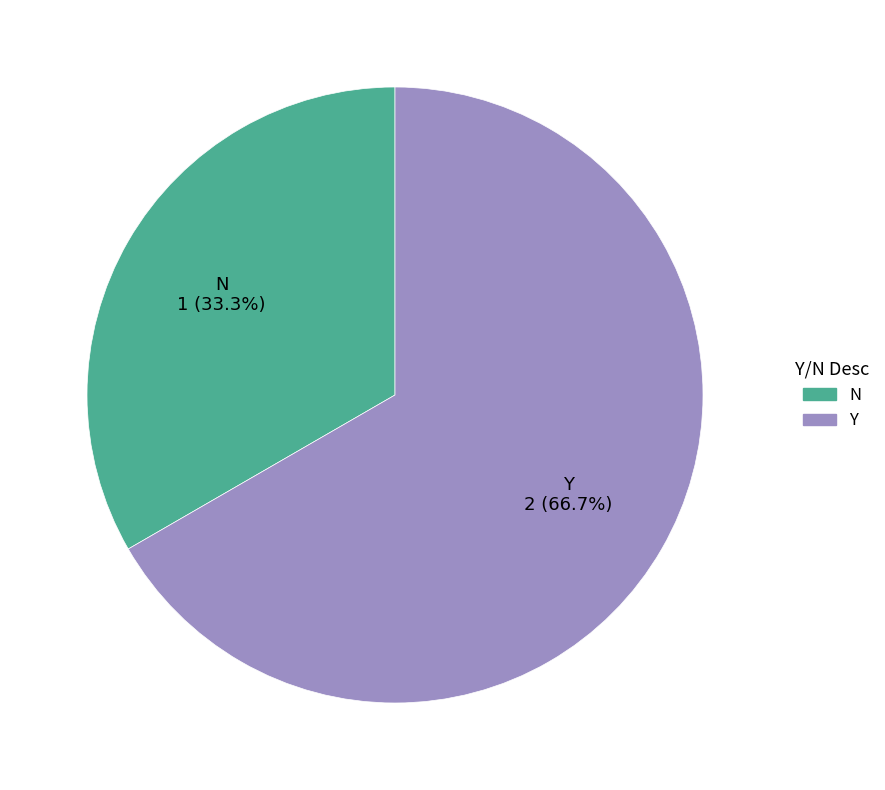

The Y slice represents 78% of the pie. True or false?

False